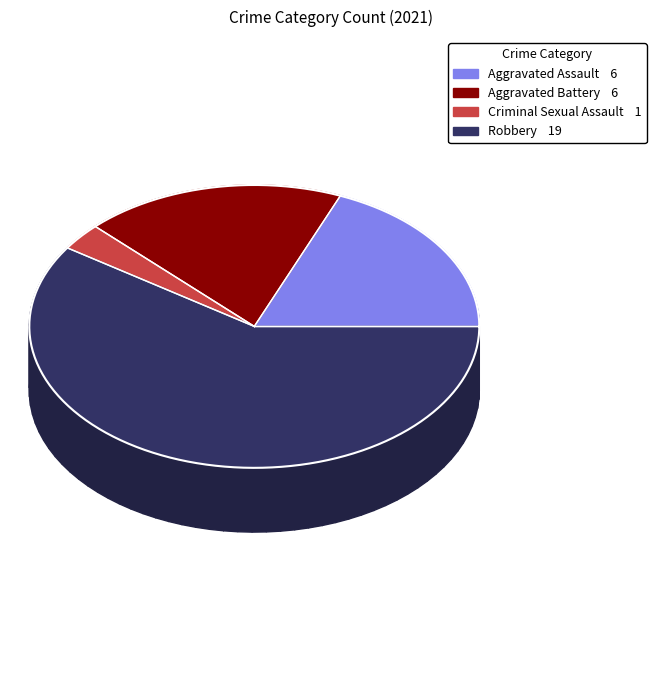

Which slice is the smallest?

Criminal Sexual Assault